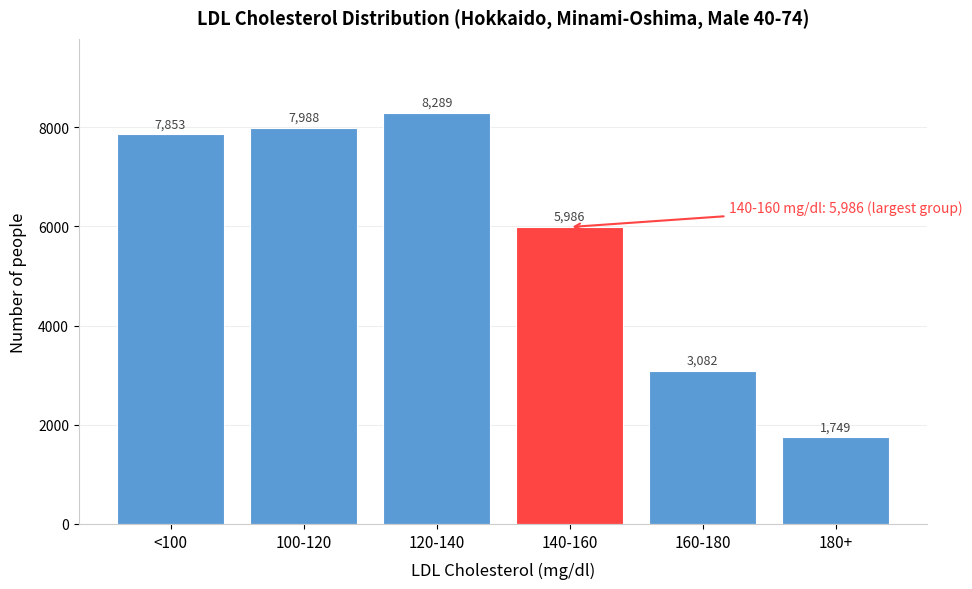

Reading left to right, what are all the values shown in this chart?

7853	7988	8289	5986	3082	1749